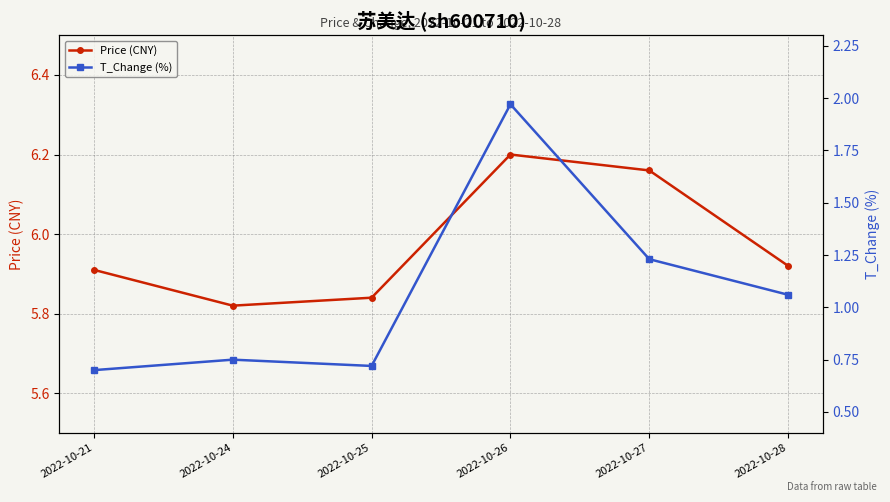

What is the difference between the highest and lowest values at 2022-10-21?

5.2